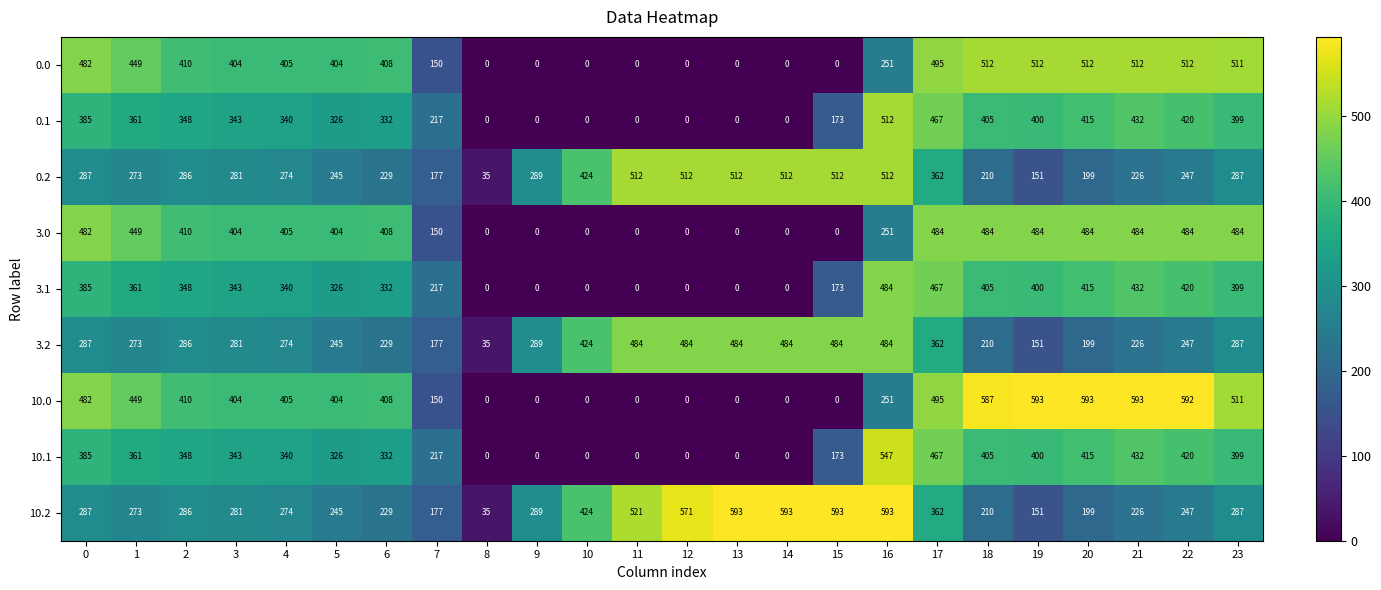

Which series has the largest total across all categories?

10.2